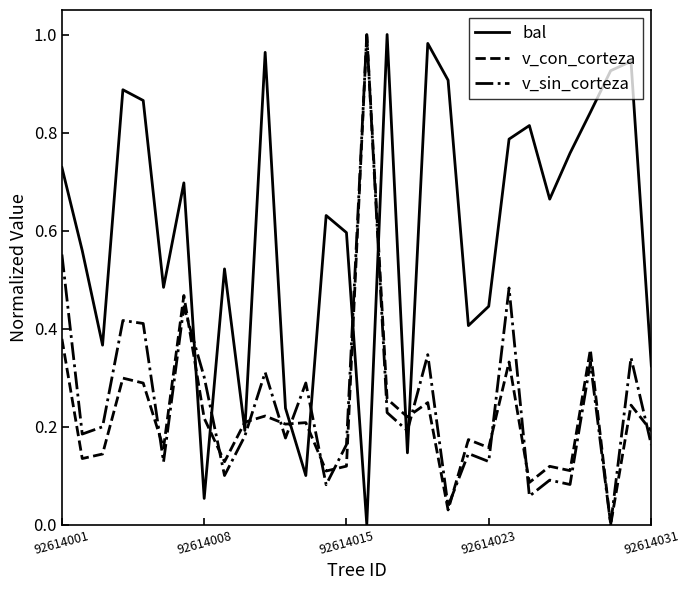

True or false: bal and v_con_corteza cross at least once.

True